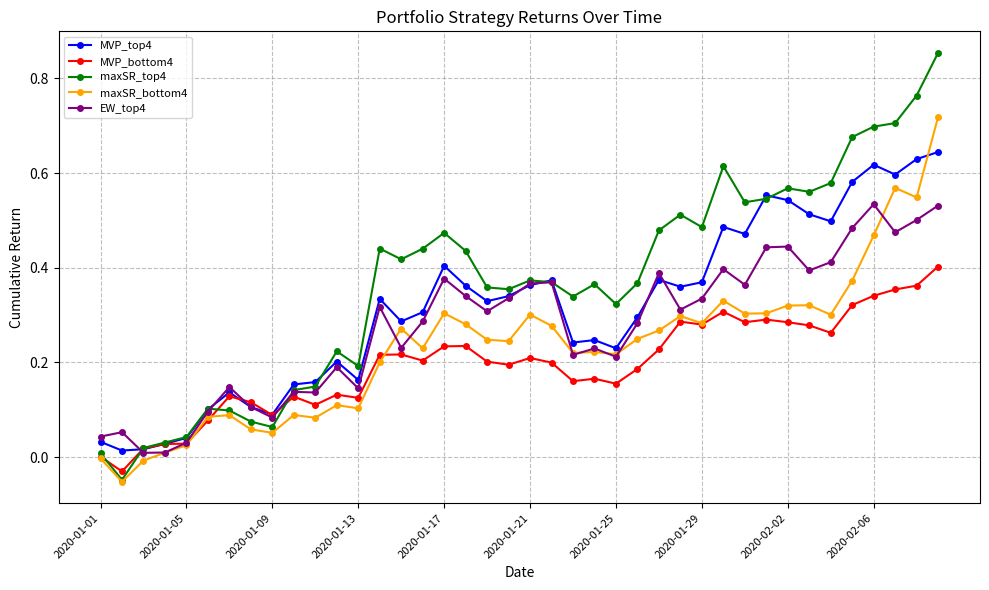

List the series in order of their peak value, highest first.

maxSR_top4, maxSR_bottom4, MVP_top4, EW_top4, MVP_bottom4